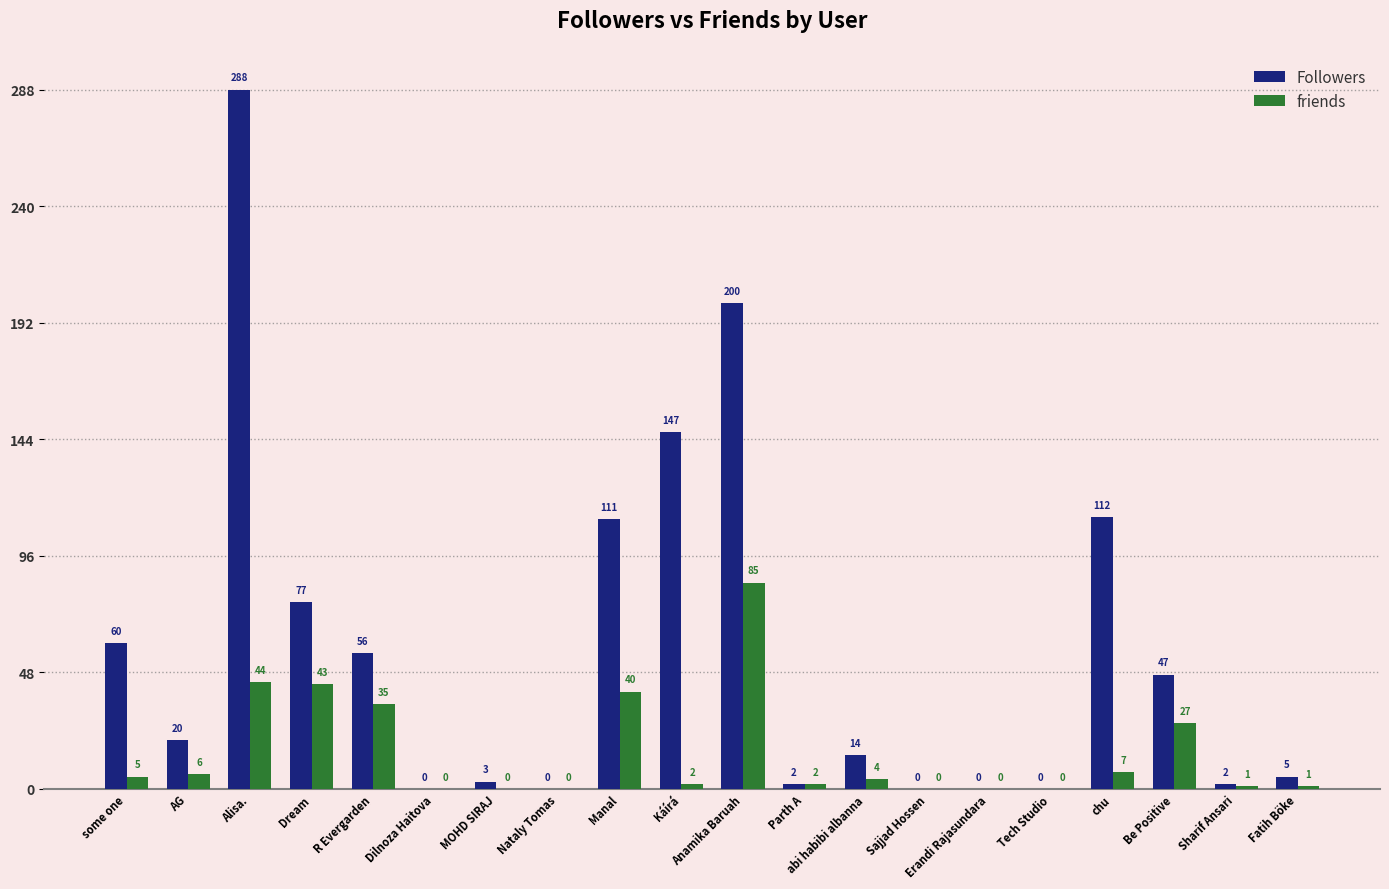

What is the average value of the friends series?

15